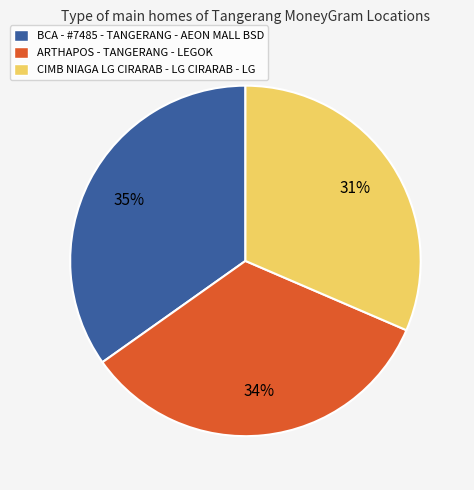

True or false: ARTHAPOS - TANGERANG - LEGOK accounts for 34% of the total.

True